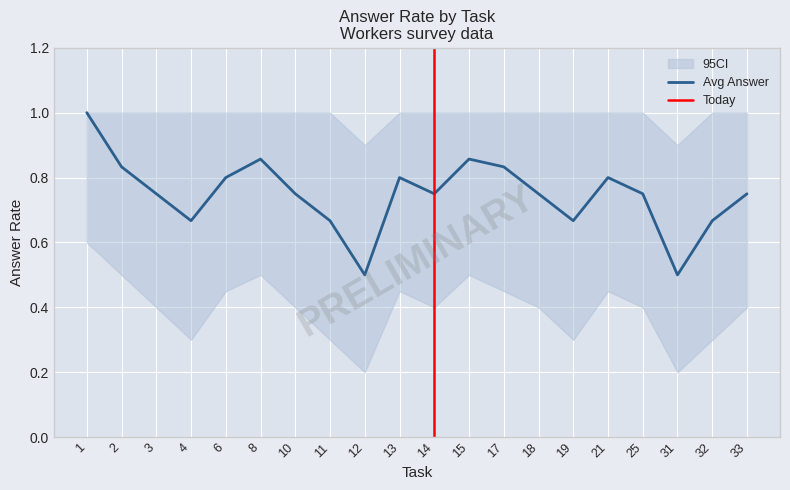

True or false: ci_lower and avg_answer cross at least once.

False